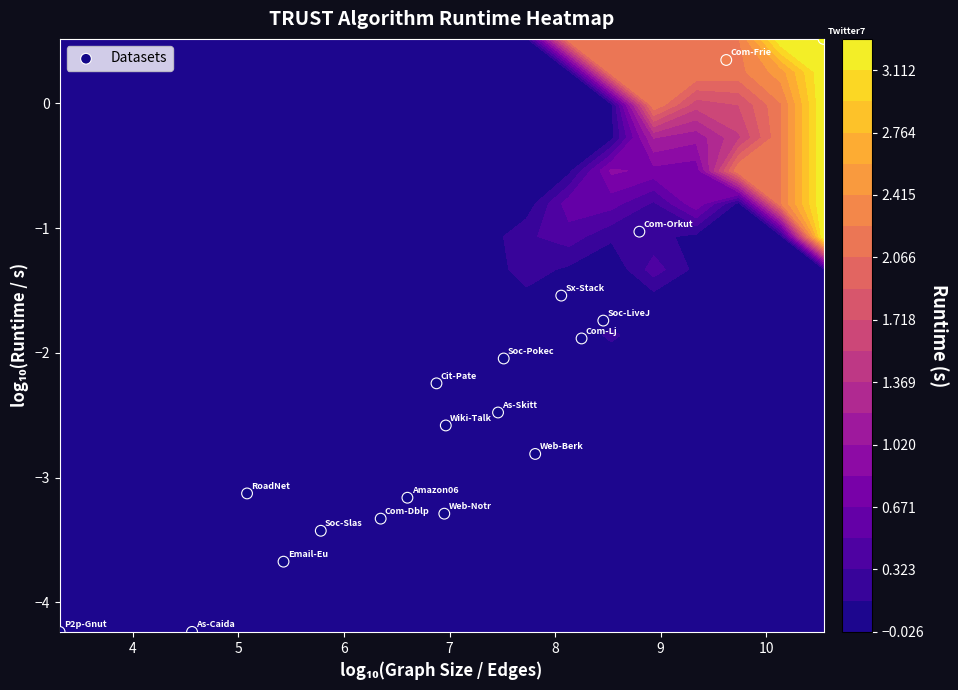

The value at 13 is -0.8. True or false?

False